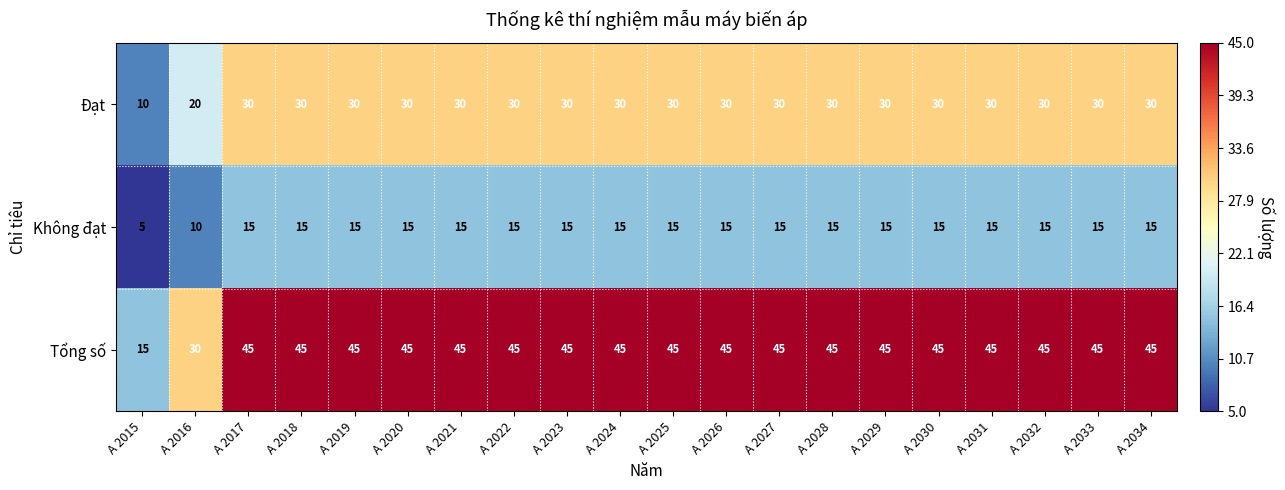

Where is Đạt nearest to the value 20?

A 2016